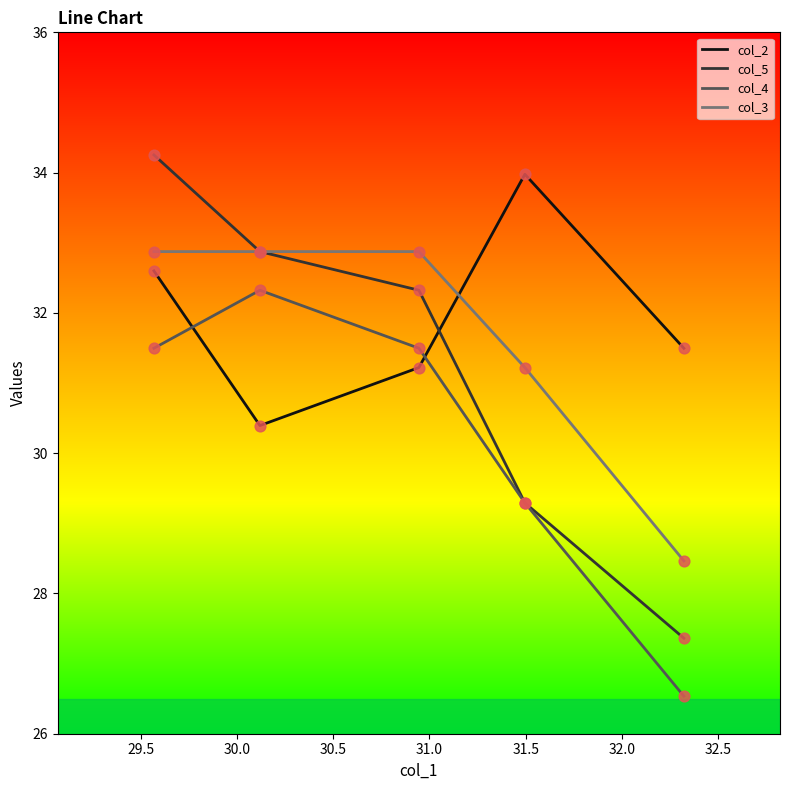

Which series has the largest range (max minus min)?

col_5